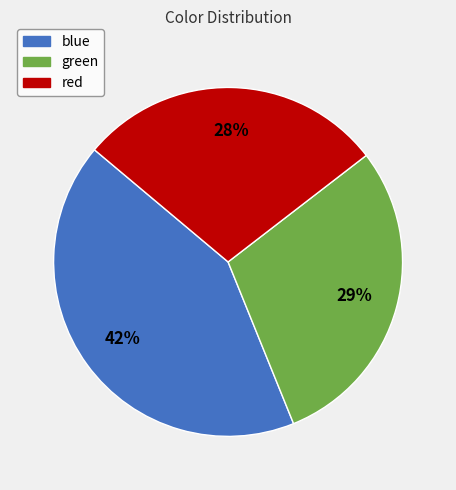

Is blue the majority of the pie?

No